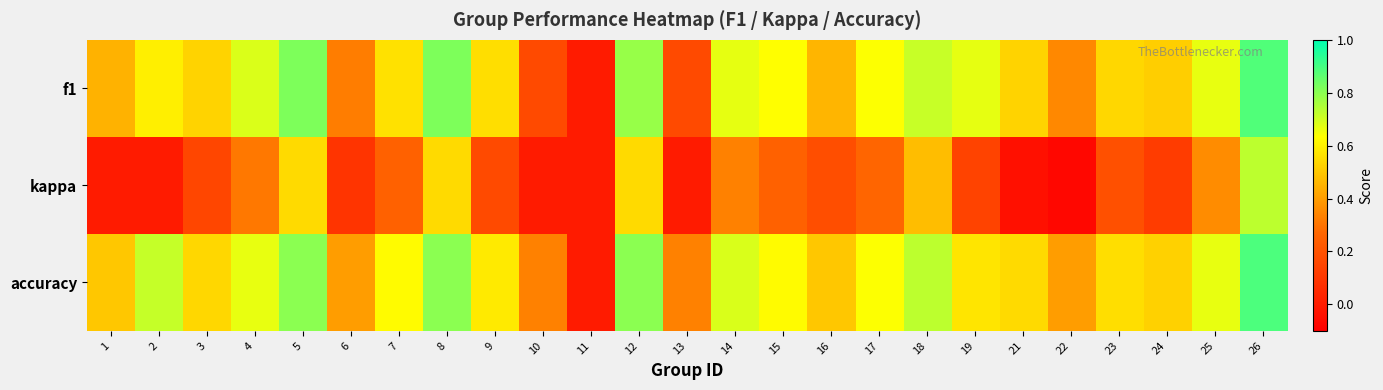

Which series changed the most between 13 and 16?

f1